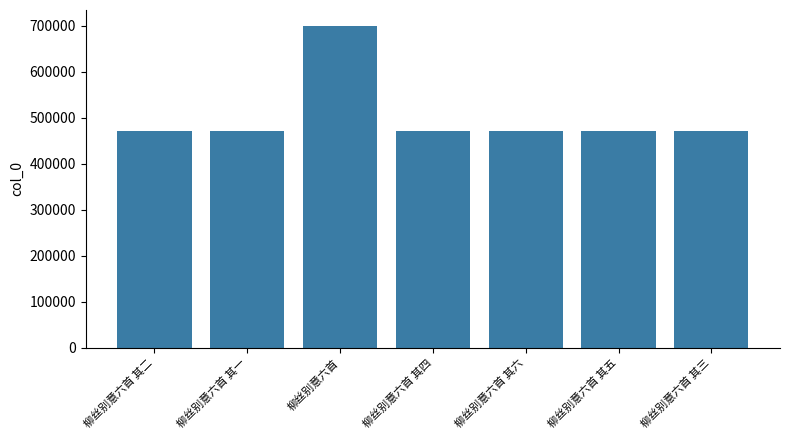

What is the label of the 3rd bar from the left?

柳丝别意六首